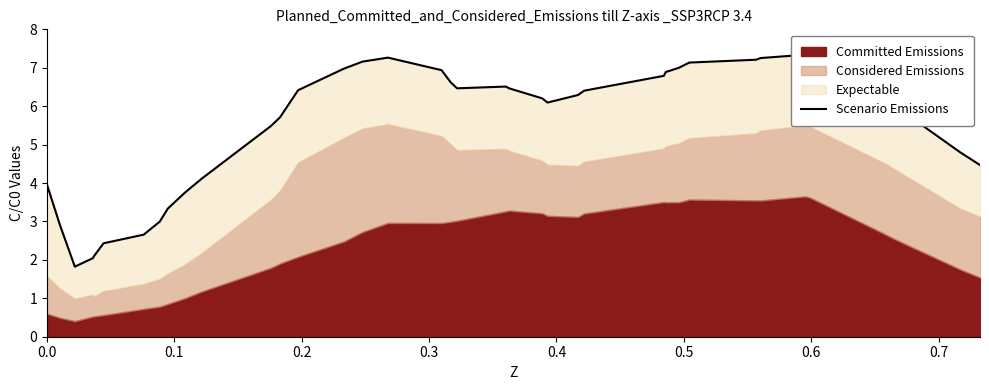

Does the chart display data point markers on the line(s)?

No